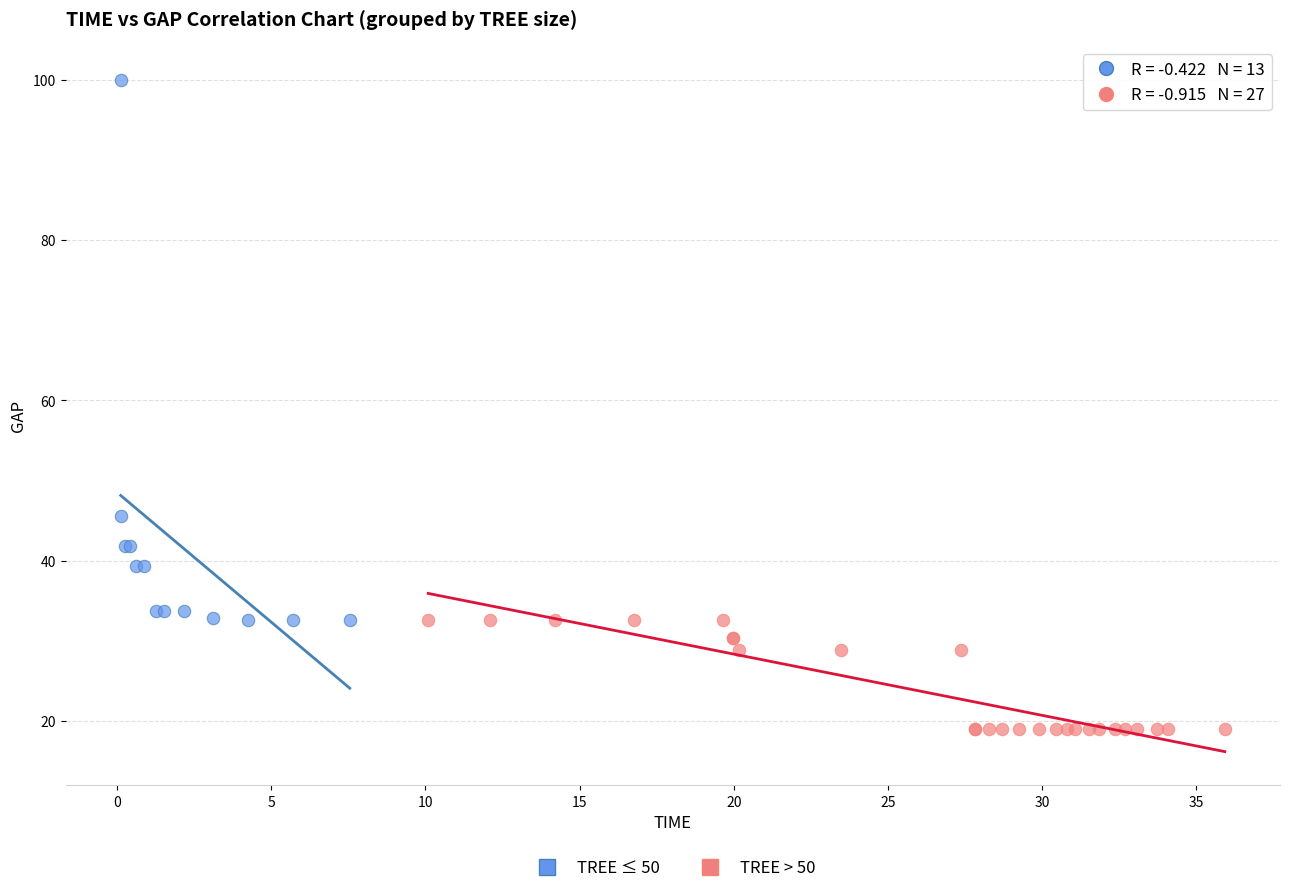

Which series contains the lowest Y value?

TREE > 50